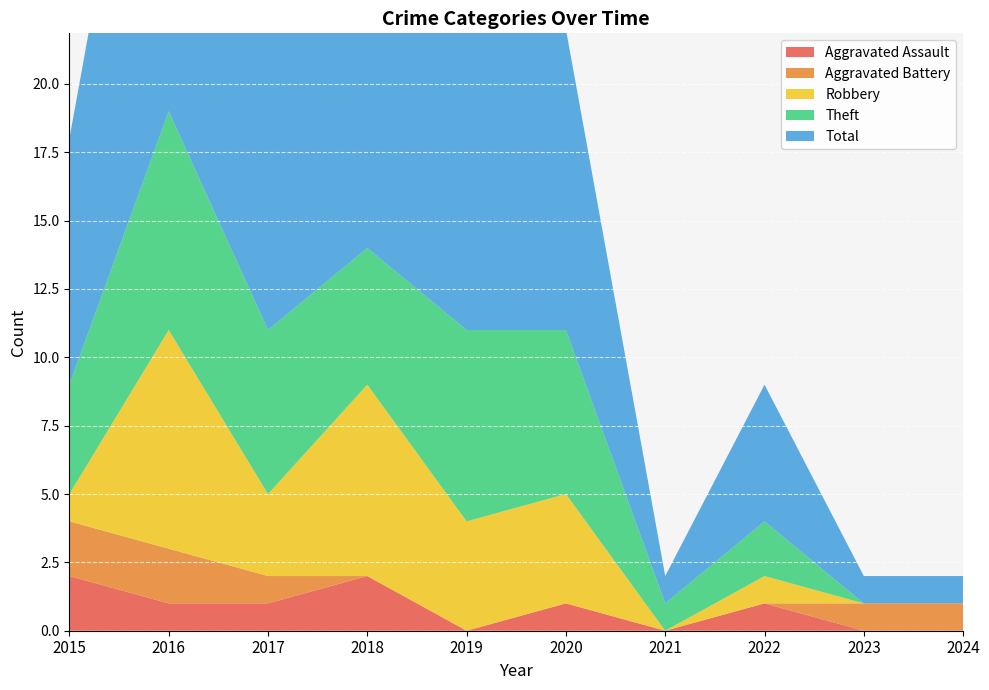

Reading right to left, extract all data points from this chart.

Aggravated Assault: 2024=0	2023=0	2022=1	2021=0	2020=1	2019=0	2018=2	2017=1	2016=1	2015=2
Aggravated Battery: 2024=1	2023=1	2022=0	2021=0	2020=0	2019=0	2018=0	2017=1	2016=2	2015=2
Robbery: 2024=0	2023=0	2022=1	2021=0	2020=4	2019=4	2018=7	2017=3	2016=8	2015=1
Theft: 2024=0	2023=0	2022=2	2021=1	2020=6	2019=7	2018=5	2017=6	2016=8	2015=4
Total: 2024=1	2023=1	2022=5	2021=1	2020=11	2019=11	2018=14	2017=11	2016=19	2015=9